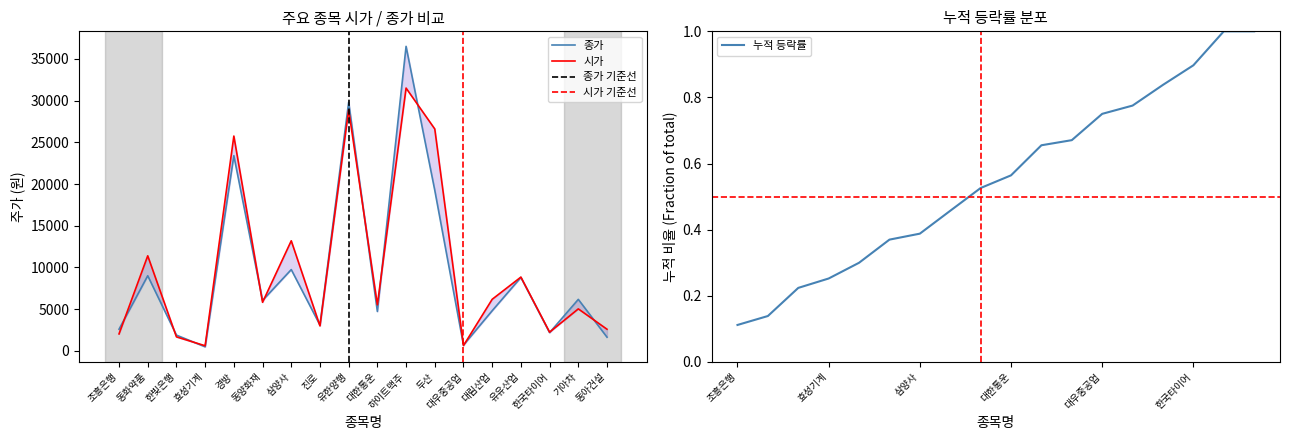

After their last crossing, which series has the higher values: 종가 or 시가?

시가